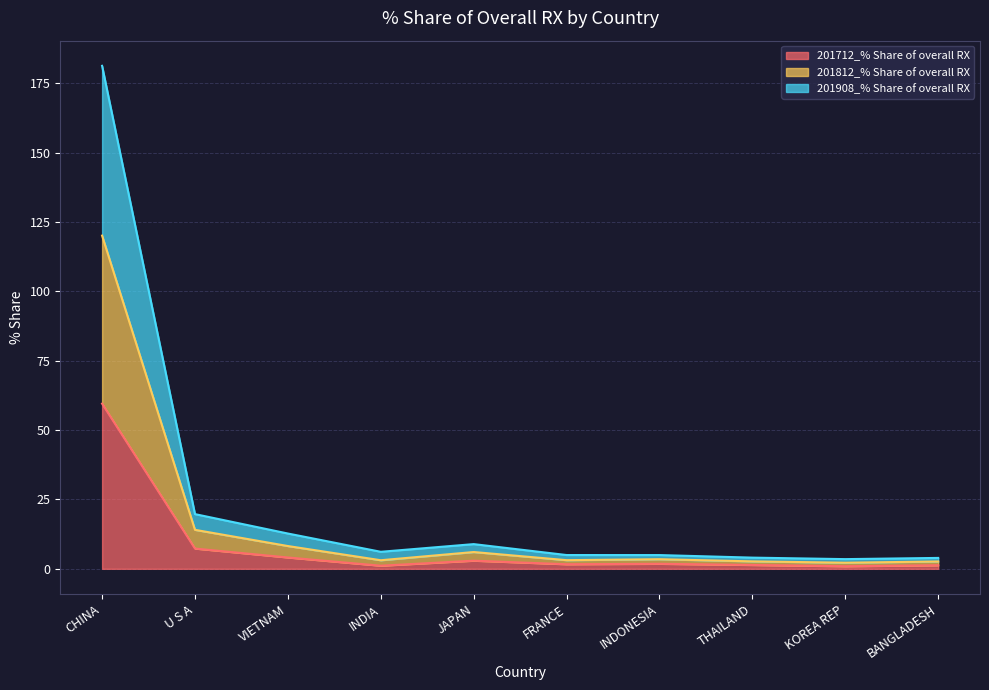

Which series has the largest total across all categories?

201812_% Share of overall RX